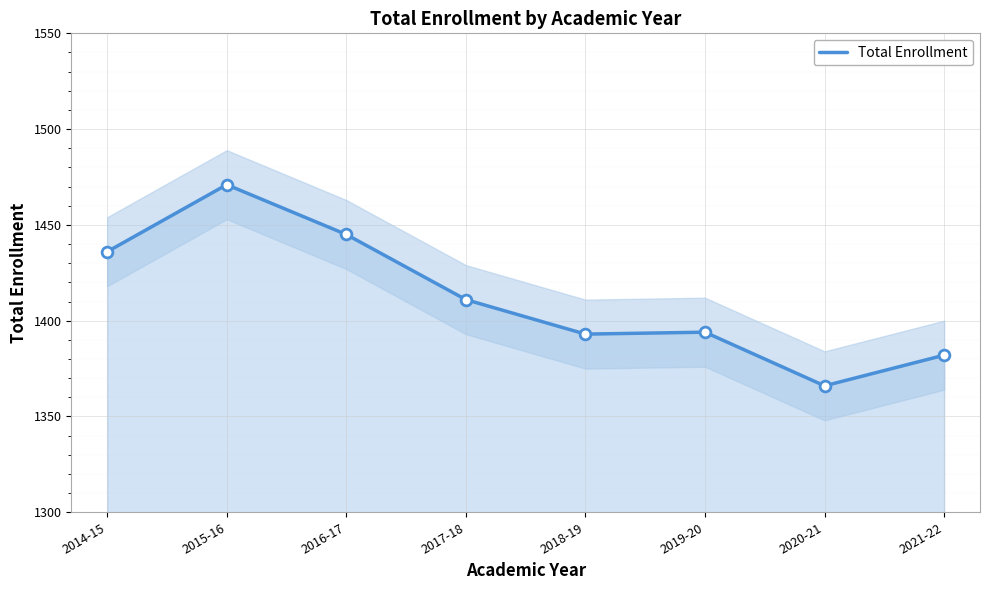

What is the ratio of the value at 2021-22 to the value at 2016-17?

1.0